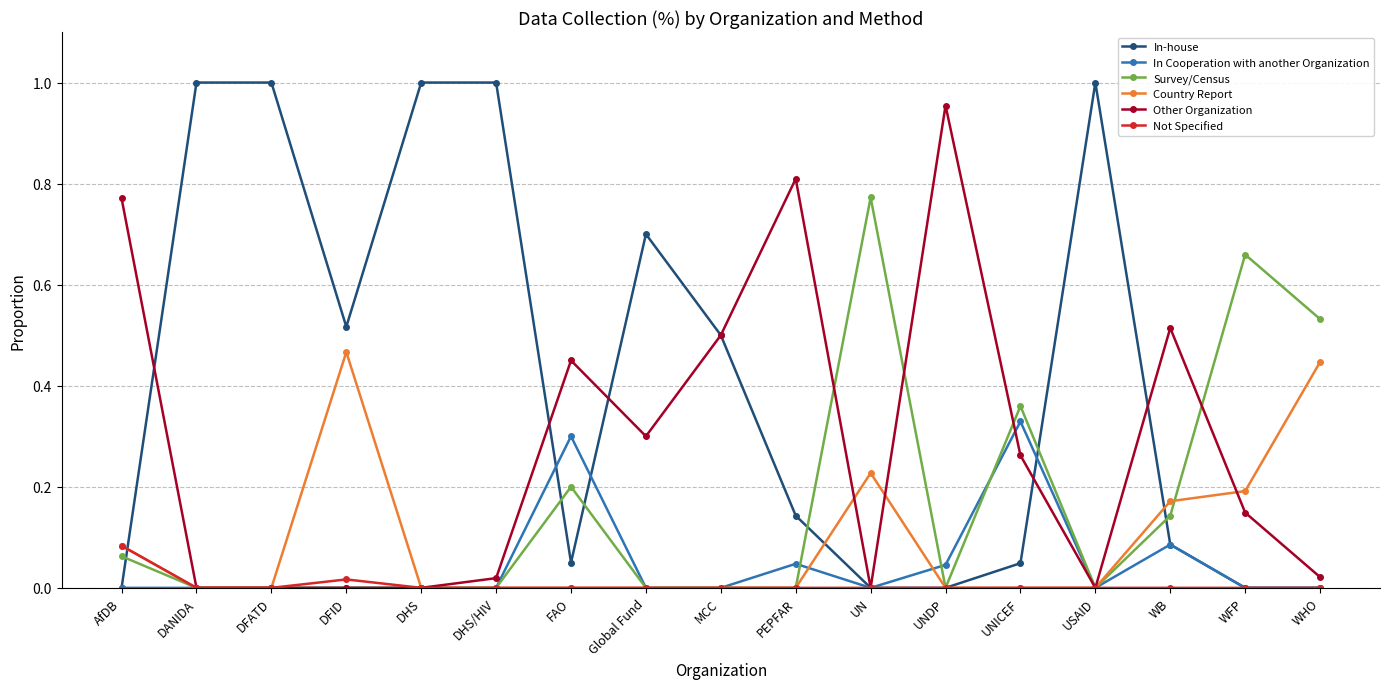

How many lines are shown in the chart?

6